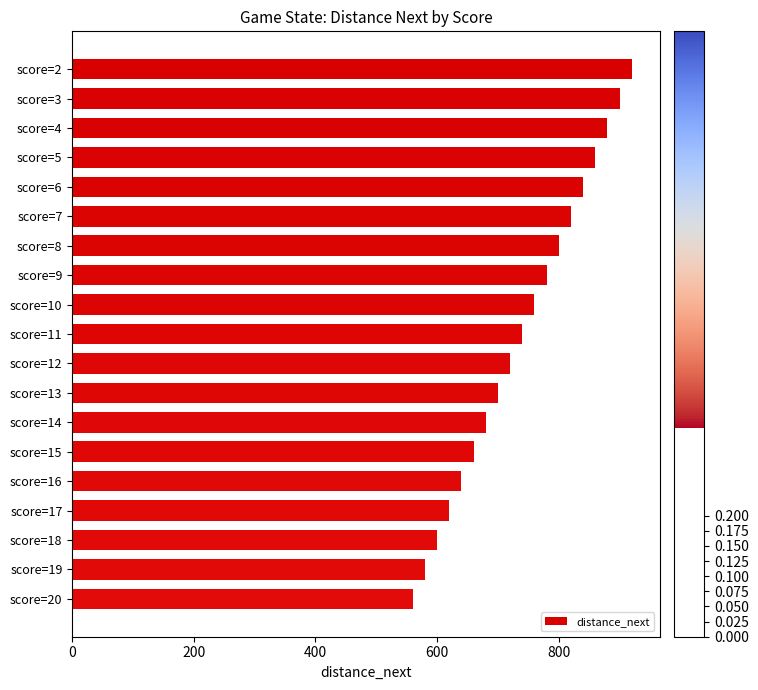

What is the change in value from score=13 to score=18?

-100